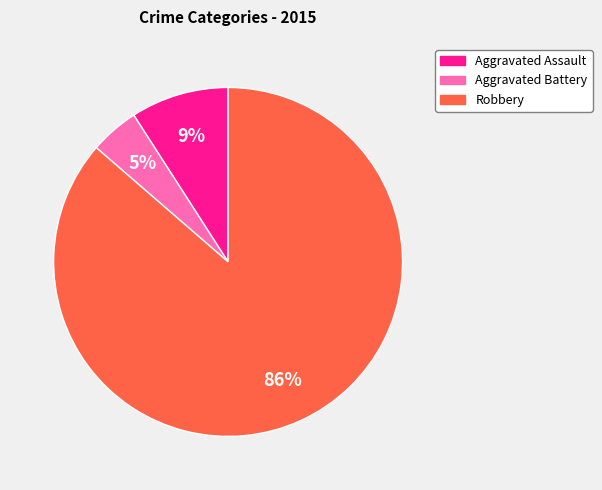

How many slices are in this pie chart?

3